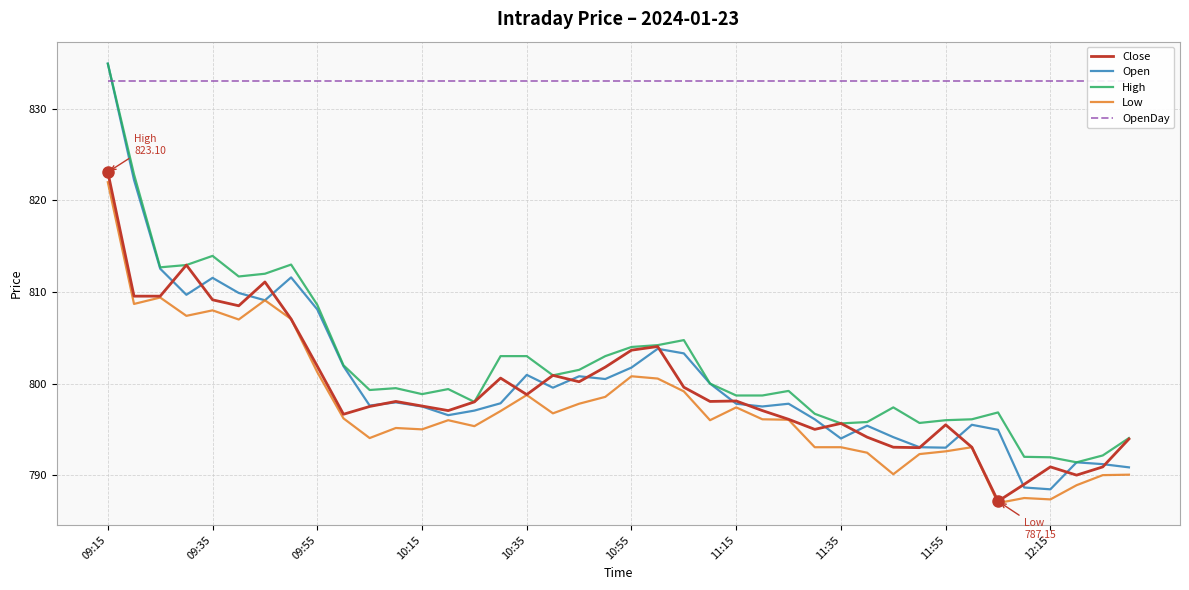

How many interior local peaks does the Close series have?

10